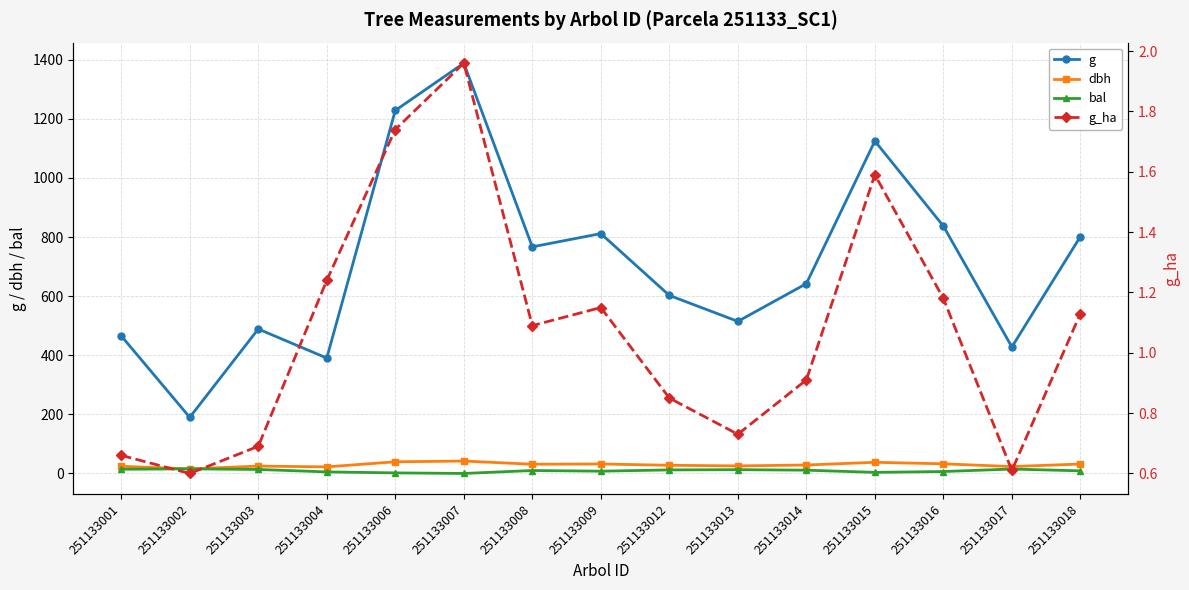

How many interior local valleys does the g_ha series have?

4